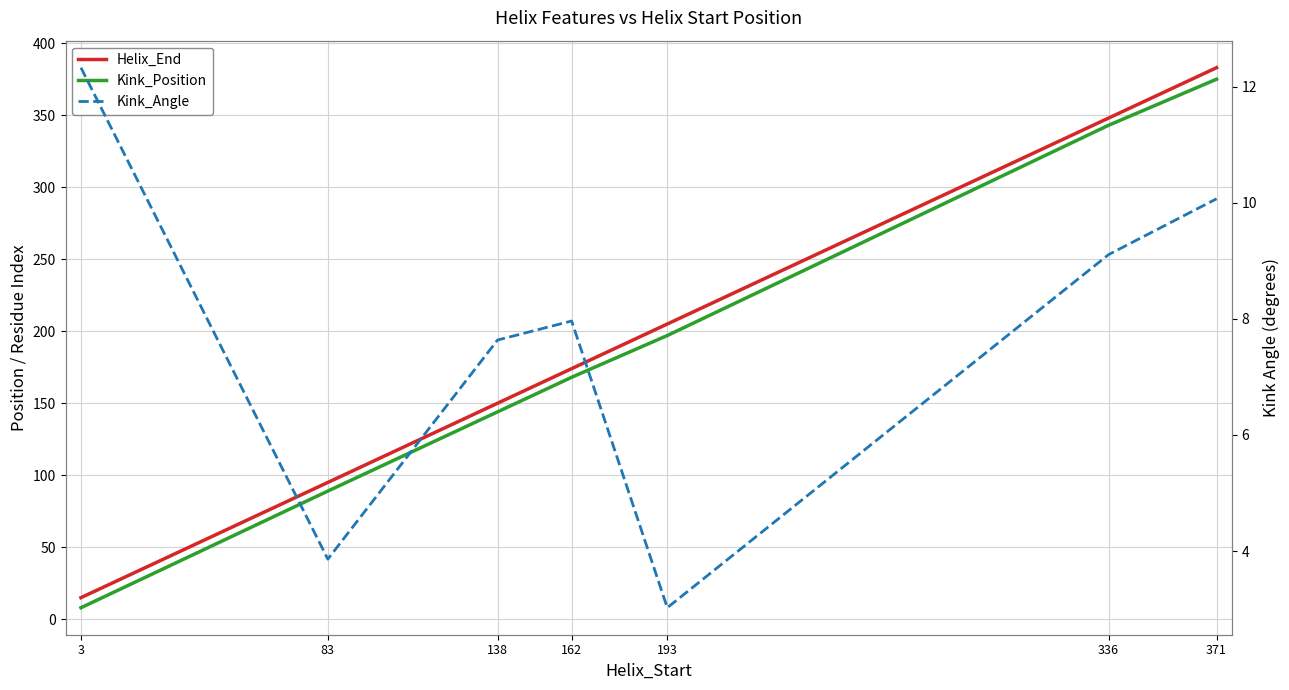

At which label does Kink_Position reach its minimum?

3